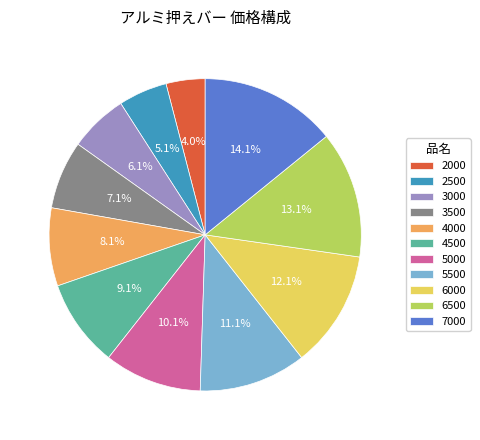

Approximately how many times larger is the value at 5000 compared to 3000?

1.7